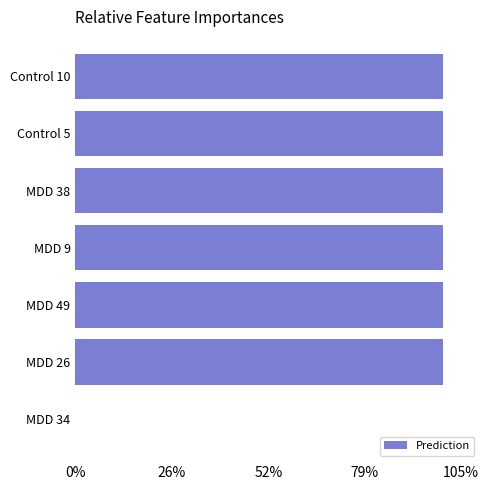

How many bars are there in total?

7